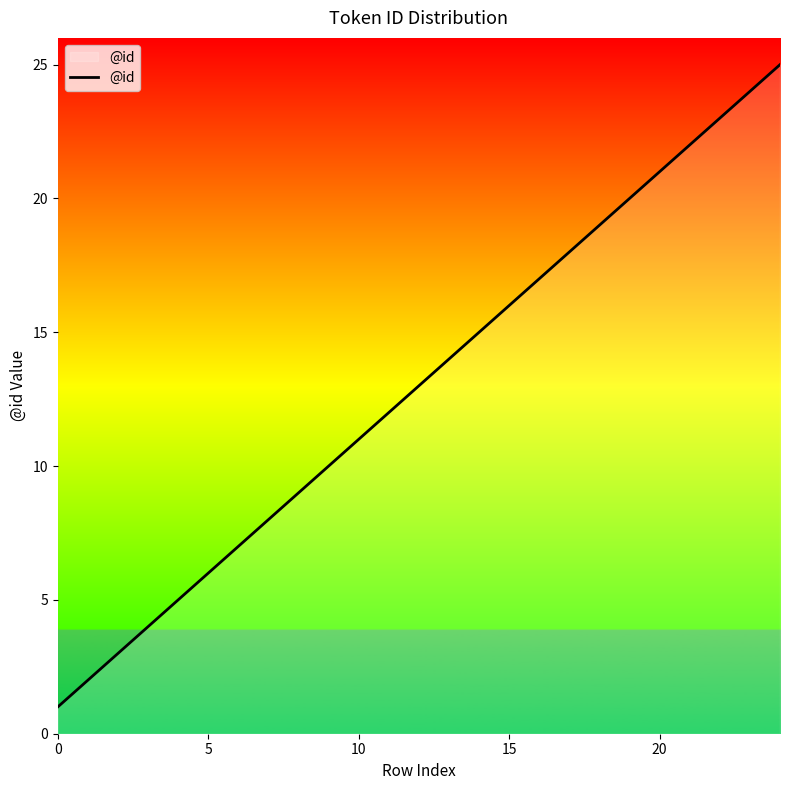

What is the maximum value shown in the chart?

25